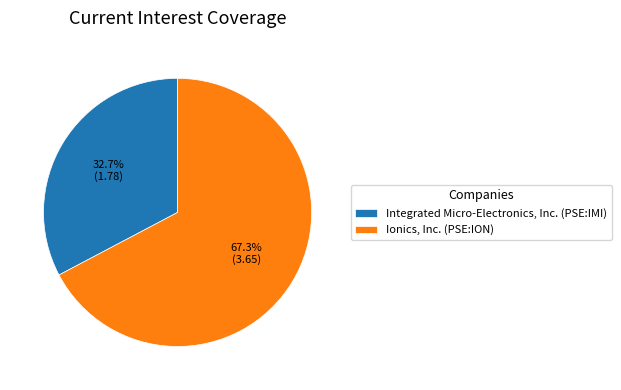

Which slice represents more than half of the pie?

Ionics, Inc. (PSE:ION)